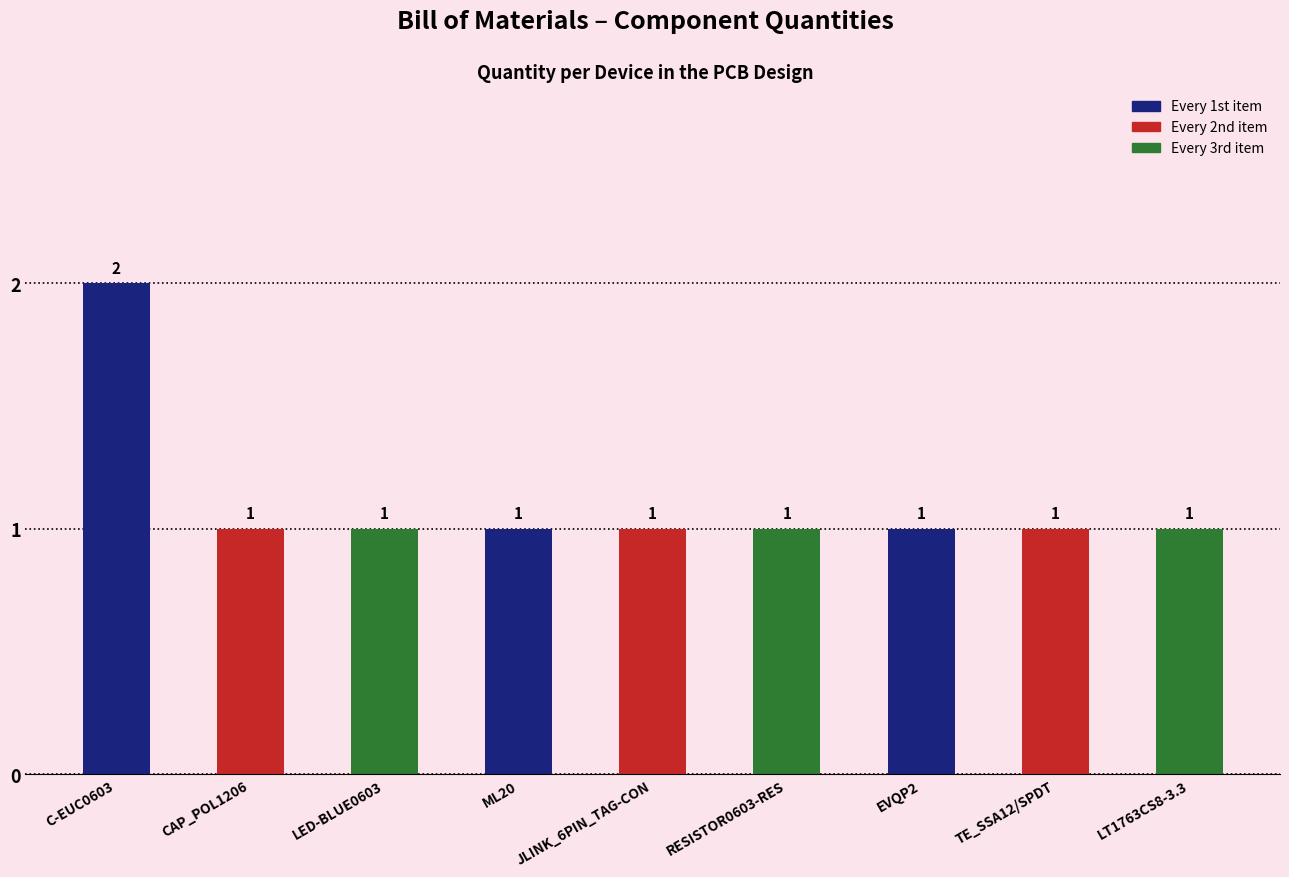

What is the value of the 4th bar from the left?

1